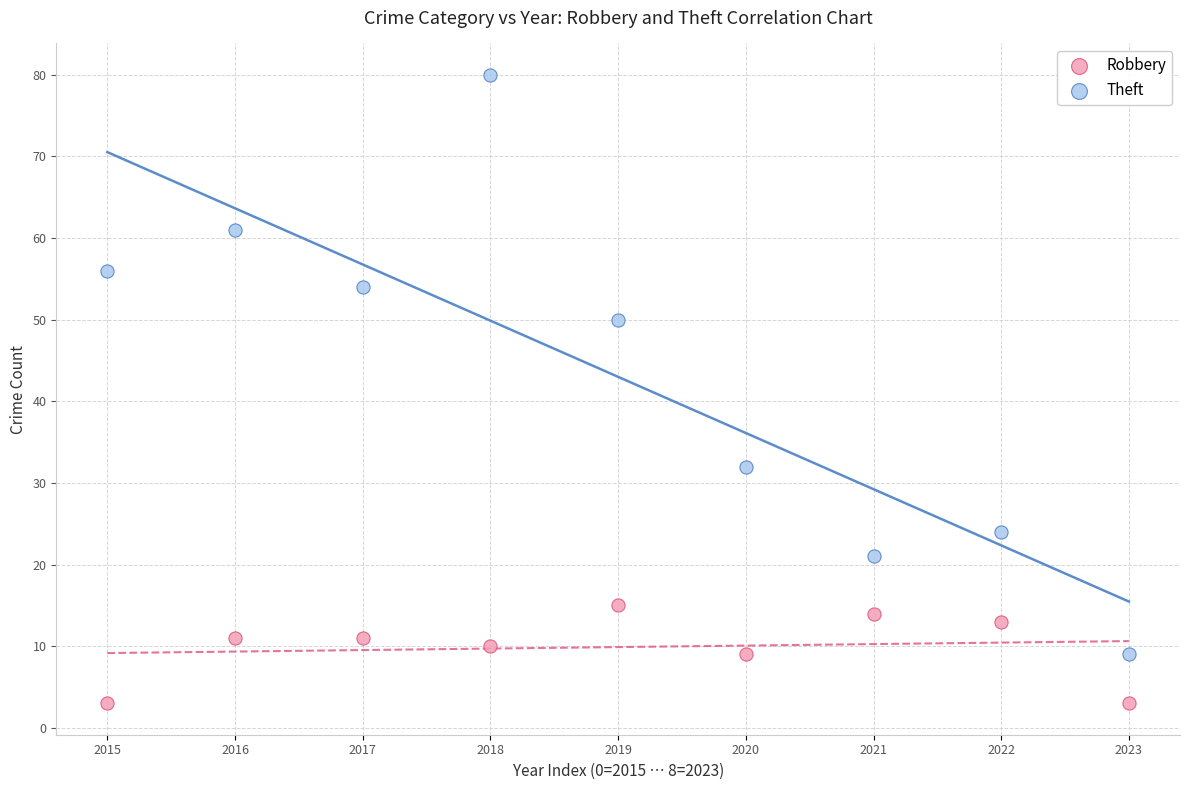

Across all data points, what is the range of Y values (max minus min)?

77